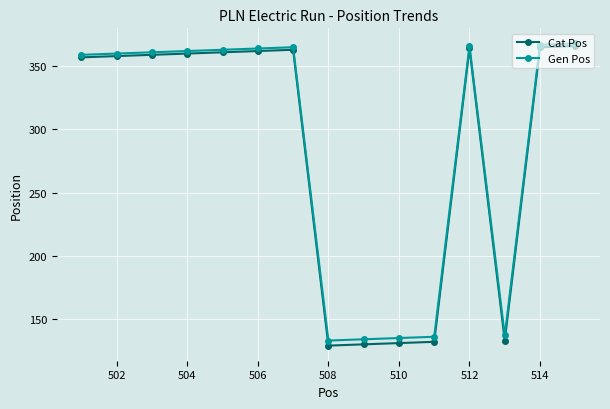

At how many categories does at least one series exceed 174?

10